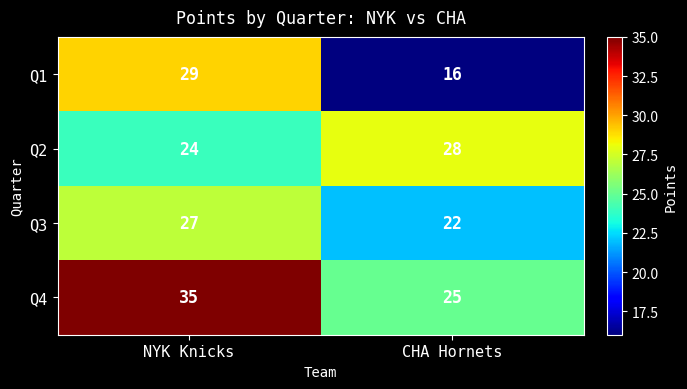

List the series in order of their peak value, highest first.

Q4, Q1, Q2, Q3